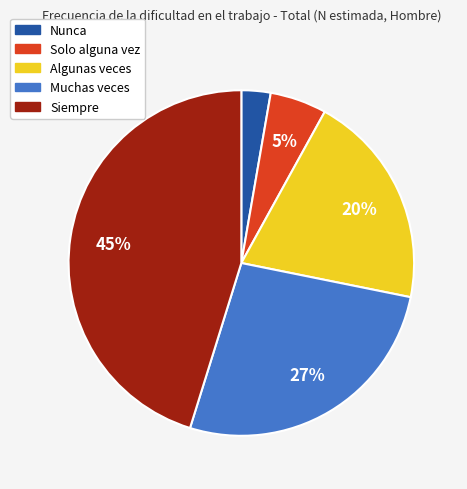

To the nearest percent, what is the combined percentage of Algunas veces and Nunca?

23%